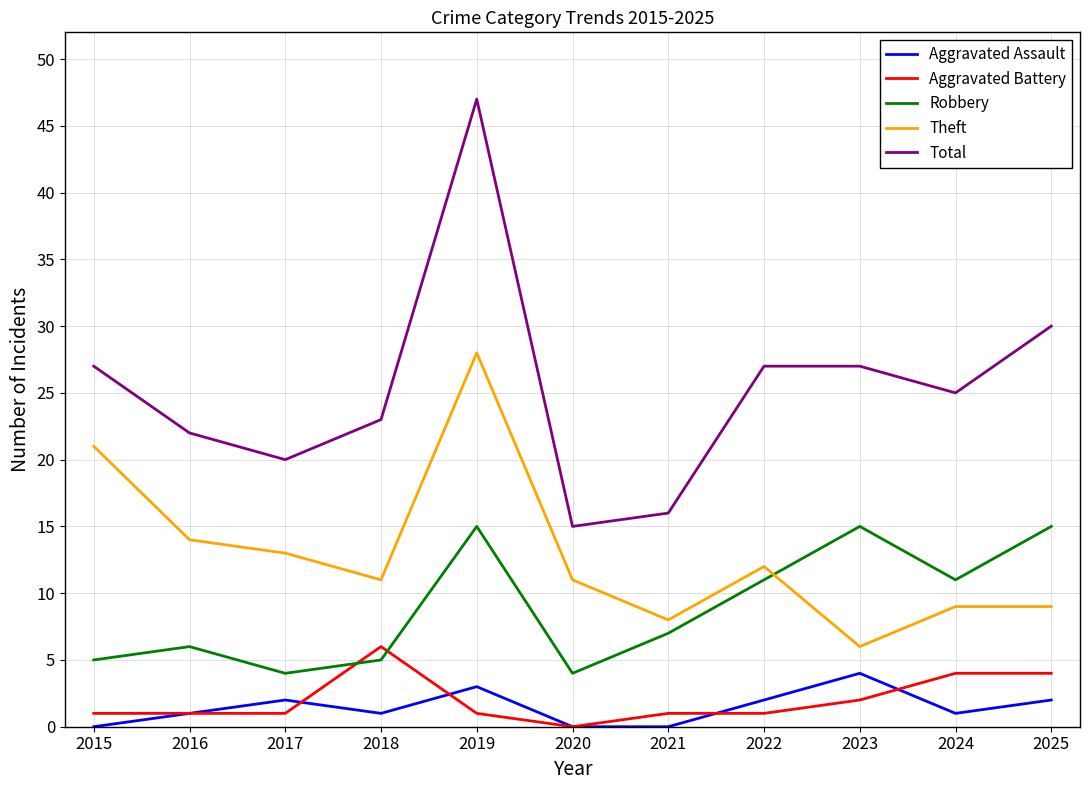

What is the maximum value shown in the chart?

47